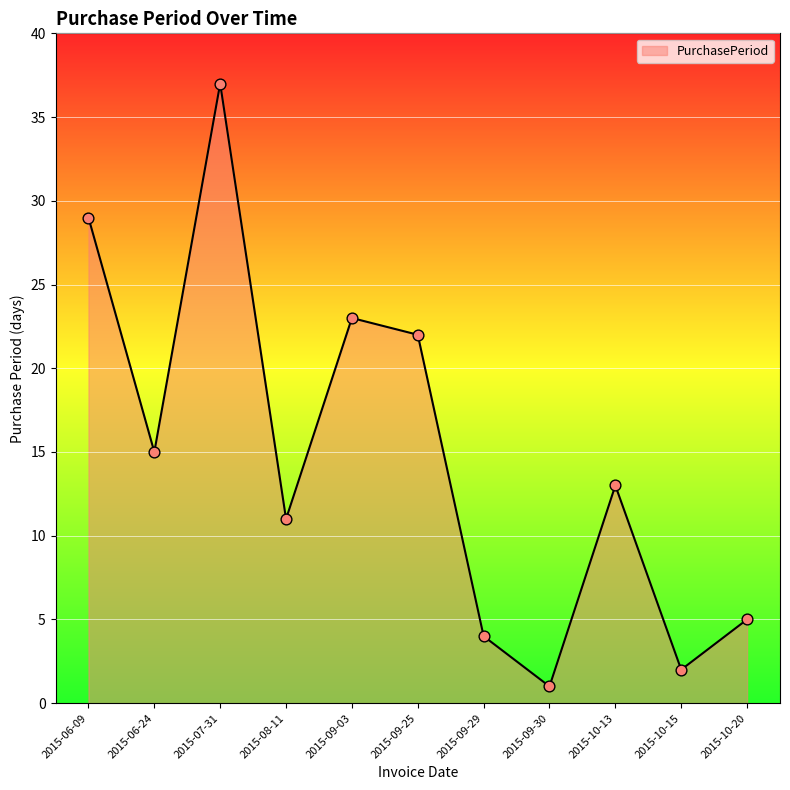

What is the change in value from 2015-06-24 to 2015-08-11?

-4